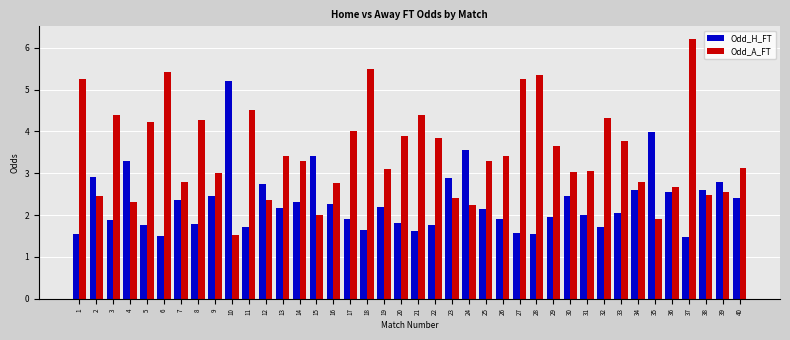

At which label does Odd_H_FT reach its peak?

10